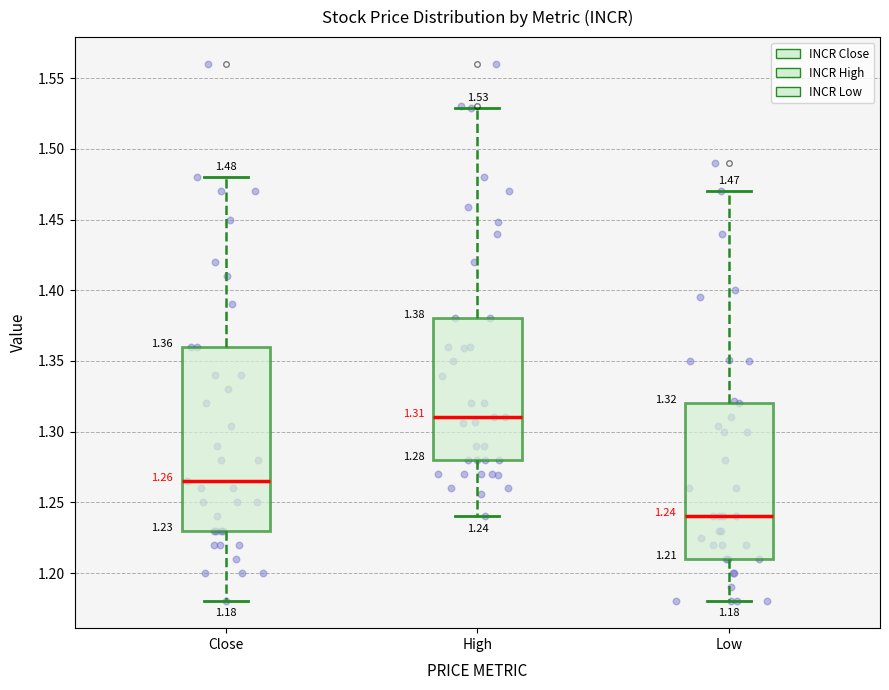

Which box's median line is the highest?

High